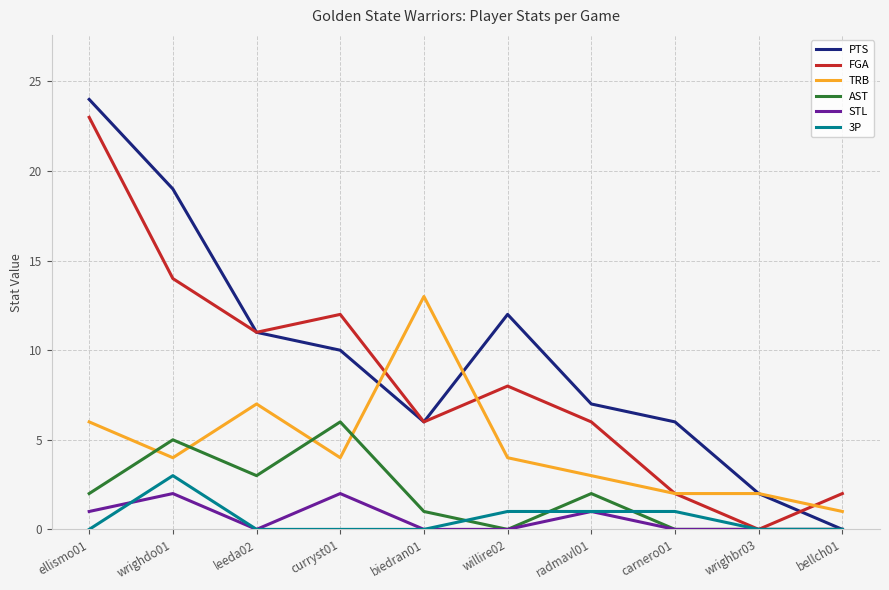

What is the minimum value for TRB?

1